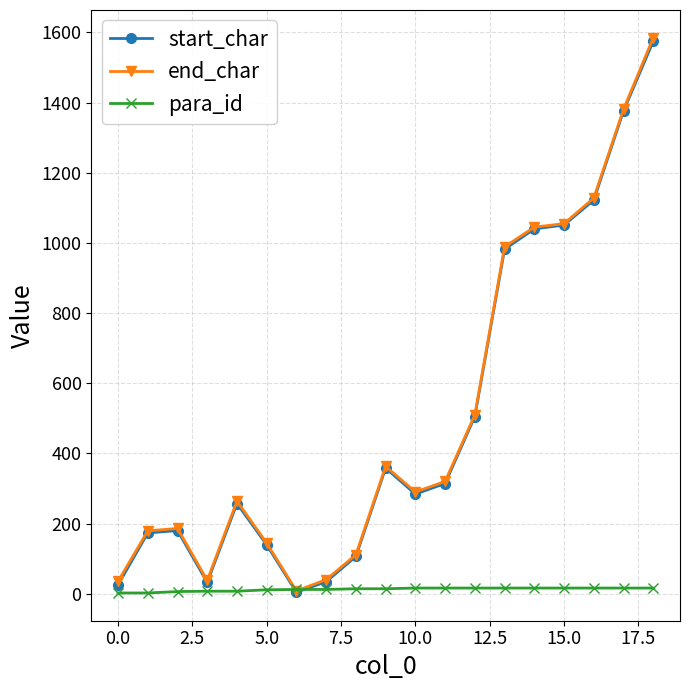

What is the maximum value shown in the chart?

1585